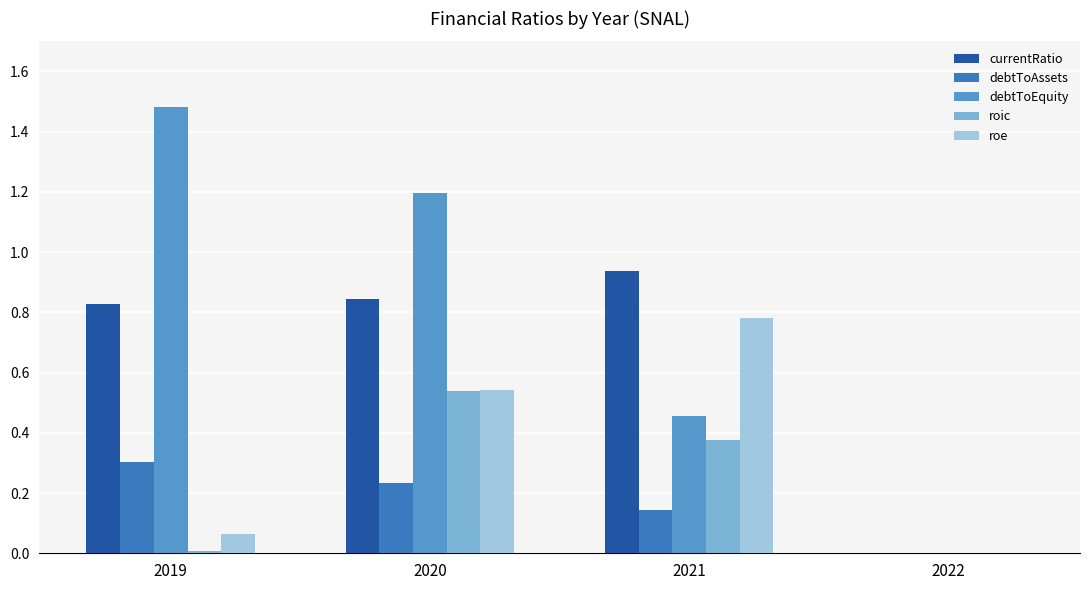

Which series has the largest range (max minus min)?

debtToEquity